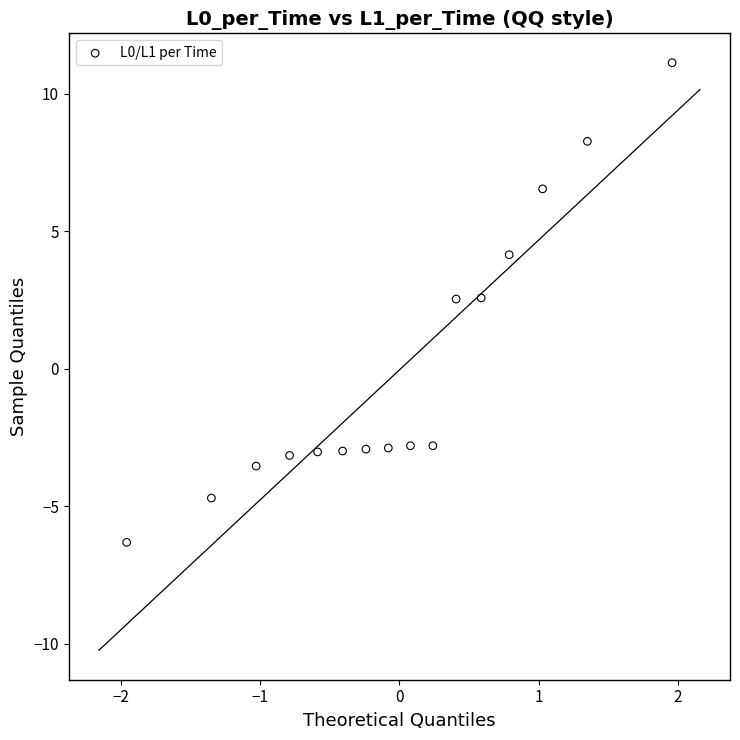

What is the range of X values (max minus min)?

3.9